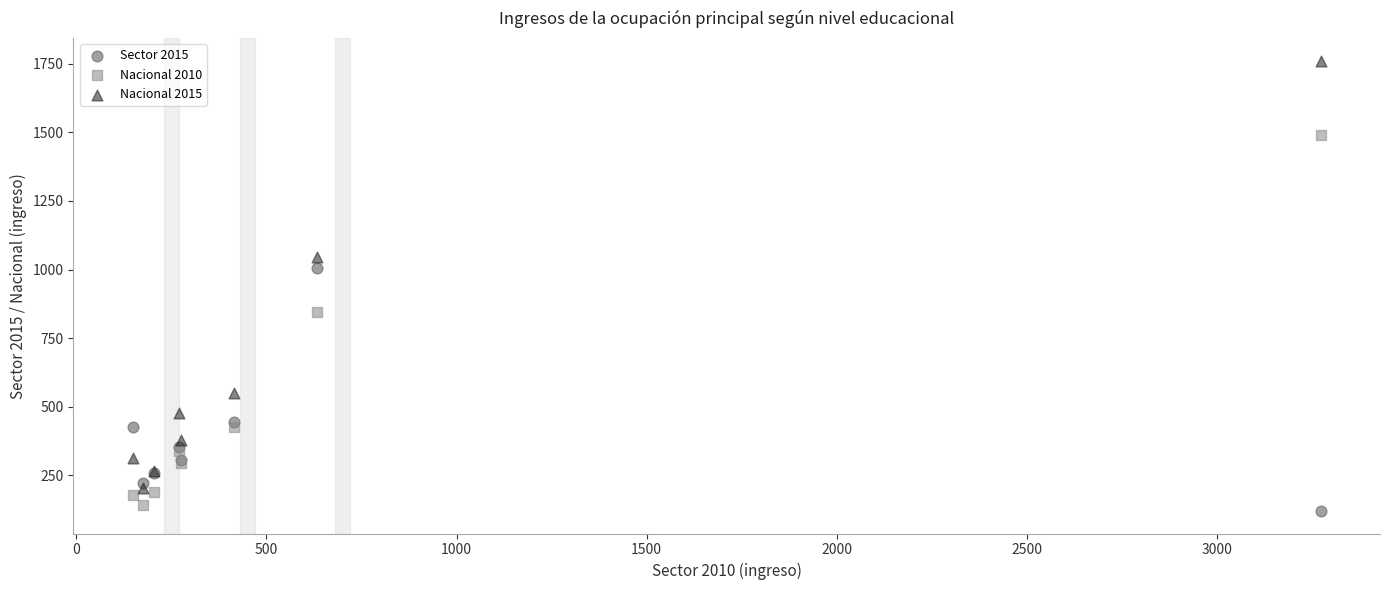

In the Nacional 2015 series, what Y value is closest to 983?

1047.4